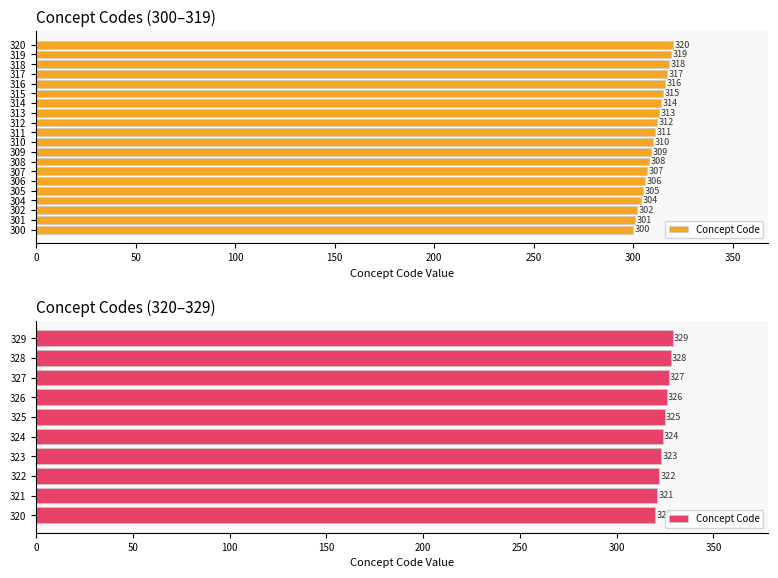

What value does the data have at 250?

325